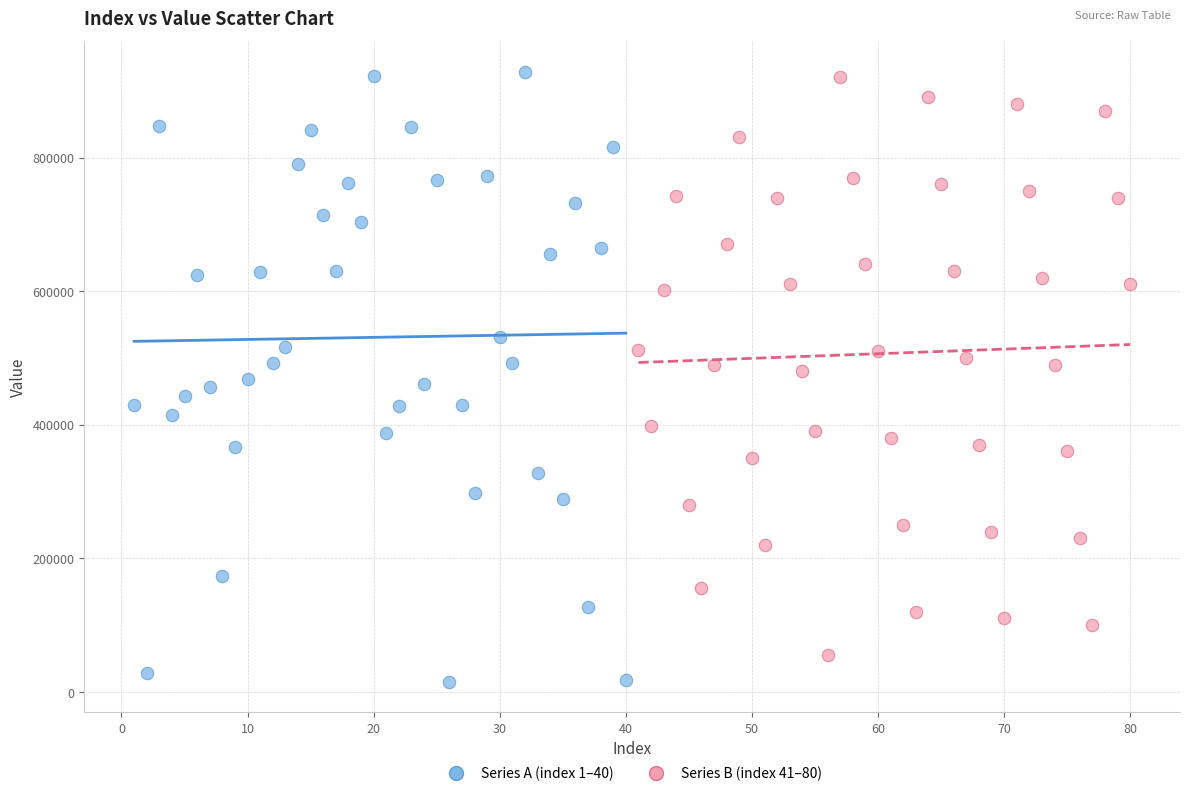

What are all the series names shown in the legend?

Series A (index 1–40), Series B (index 41–80)